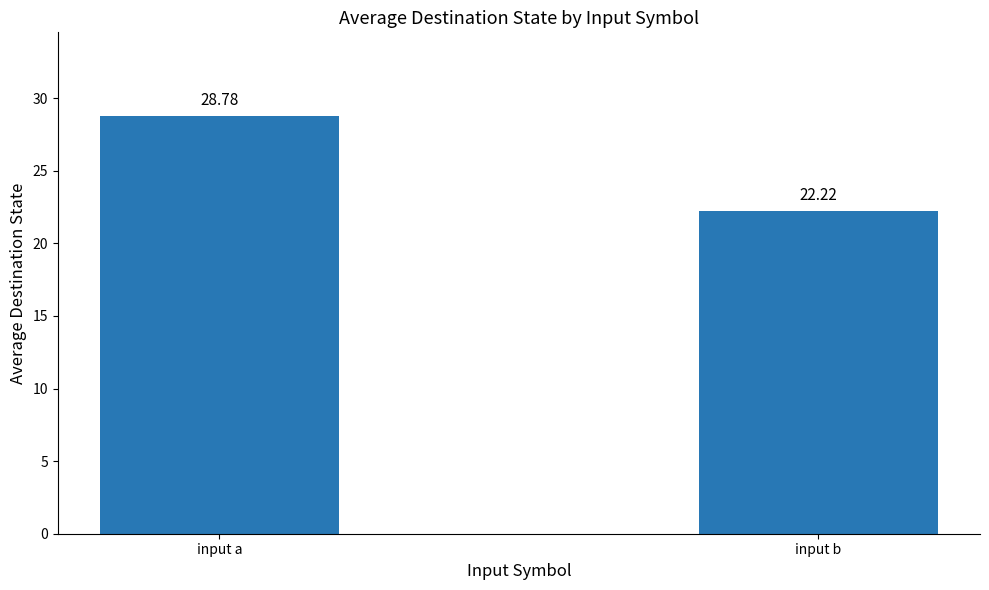

At which category does the chart reach its peak across all series?

input a